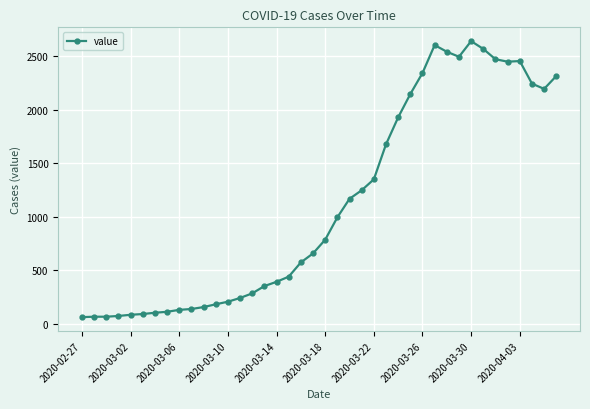

What is the sum of all values?

44971